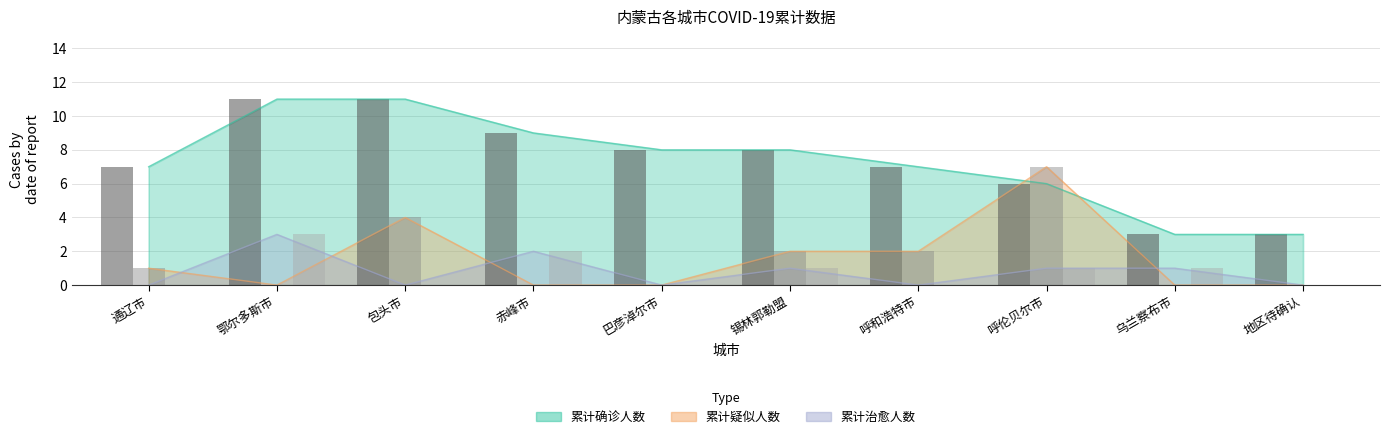

What is the sum of all 累计疑似人数 values?

16